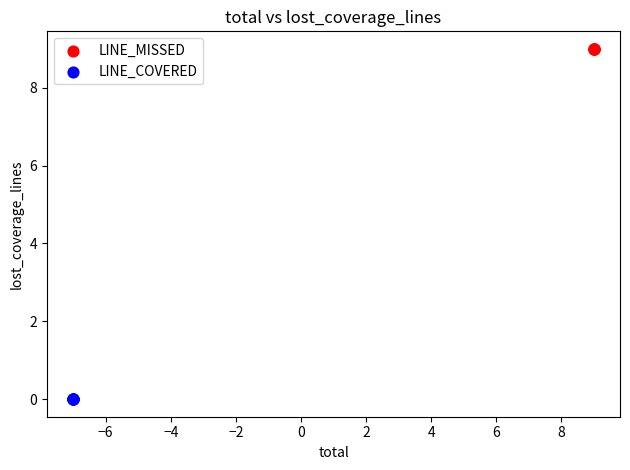

Which series reaches the maximum Y coordinate?

LINE_MISSED